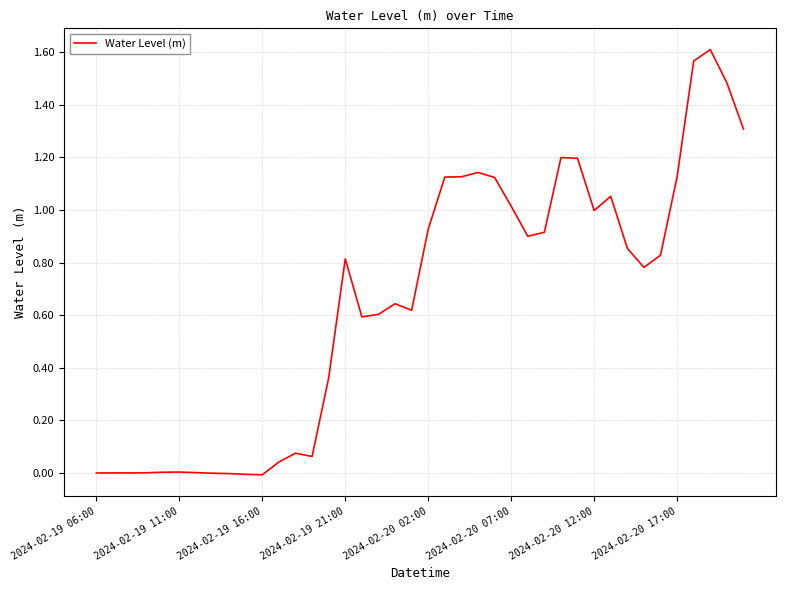

At which category does the data reach its first local peak?

2024-02-19 11:00